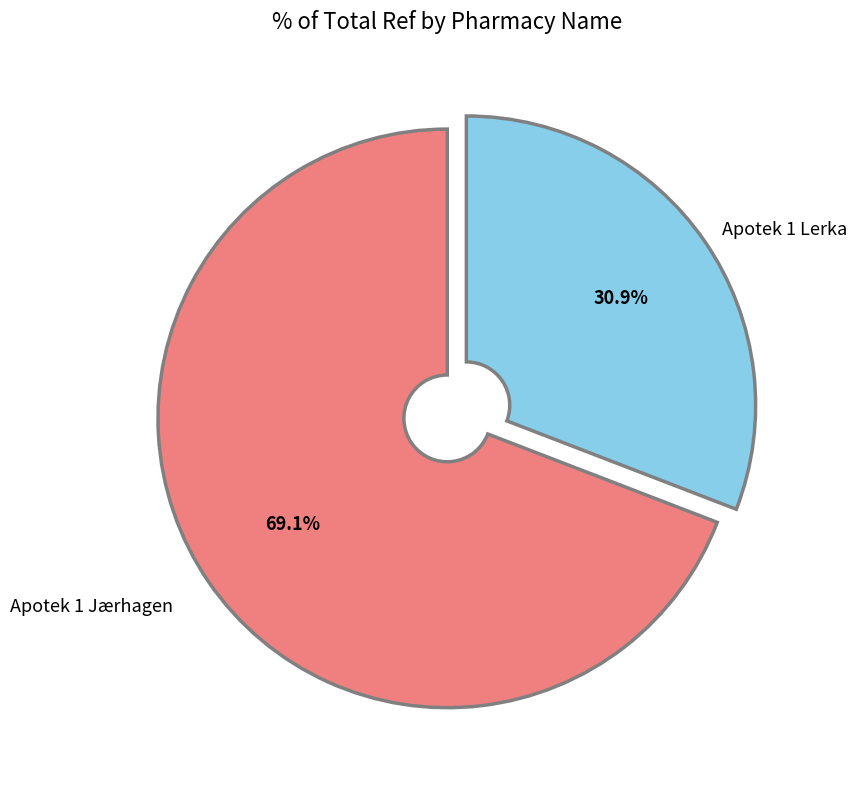

Count the number of slices in the pie.

2